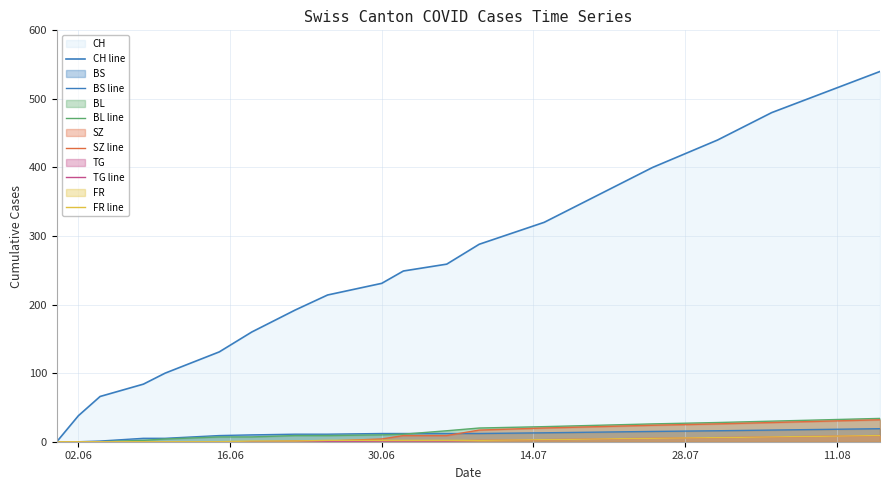

What is the average value of the BL line series?

15